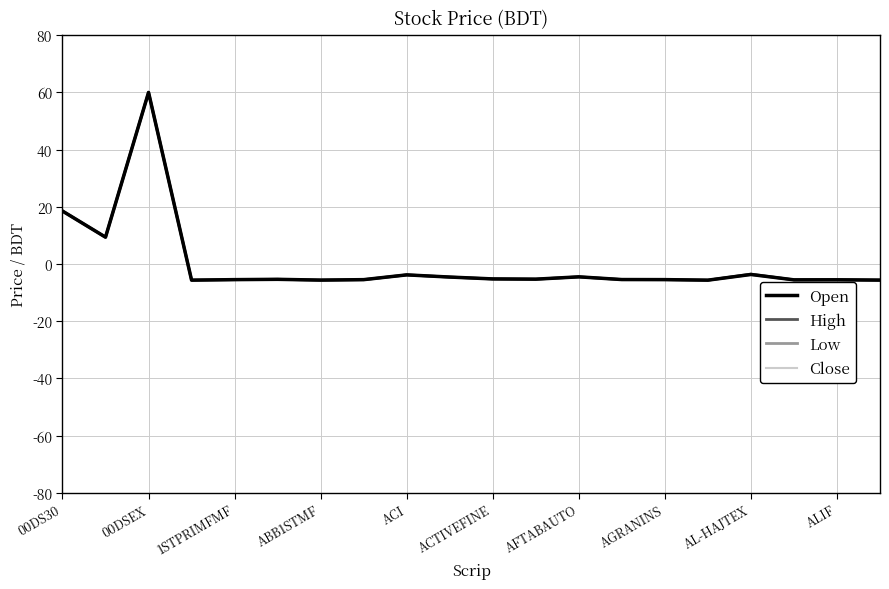

What is the minimum value for High?

-5.7